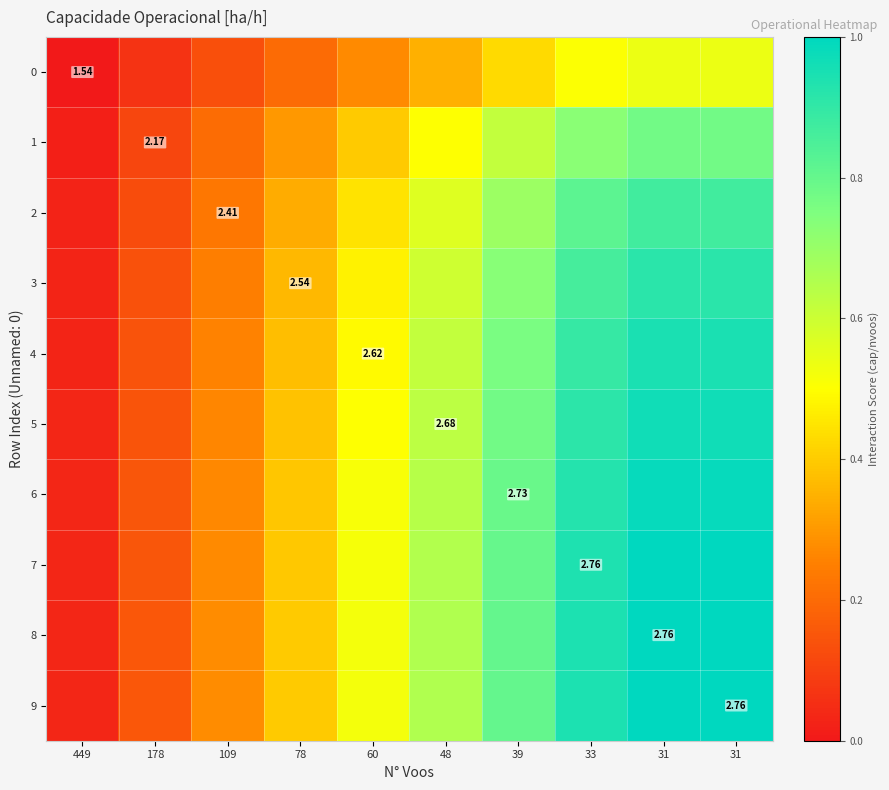

What is the total value across all series at 31?

9.0